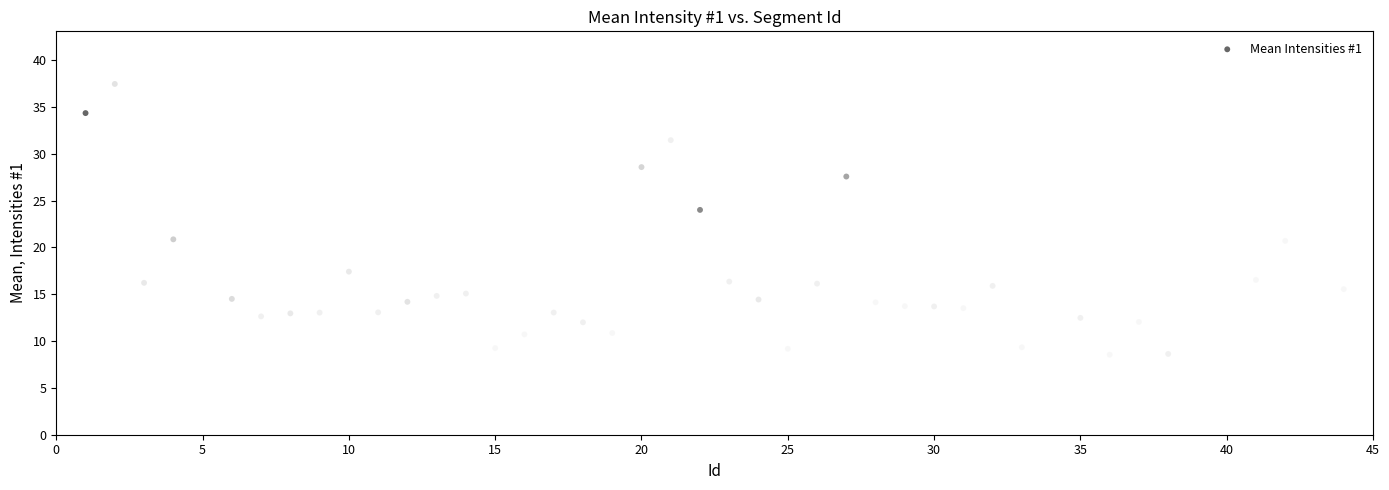

What is the range of Y values (max minus min)?

28.9